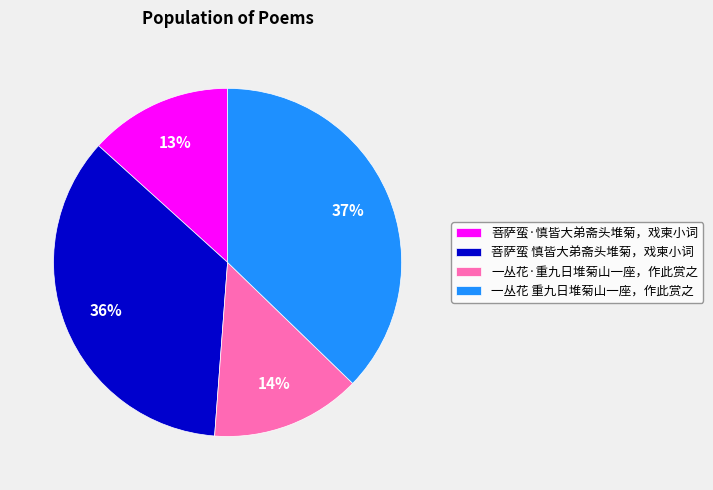

How many slices are in this pie chart?

4